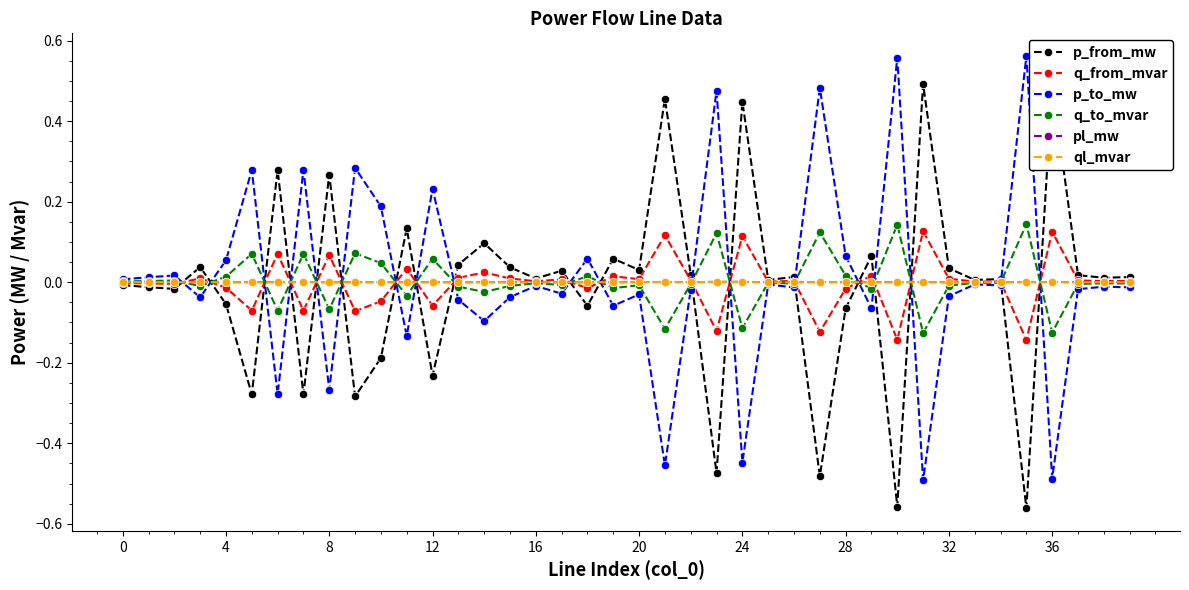

Does the chart have visible grid lines?

No